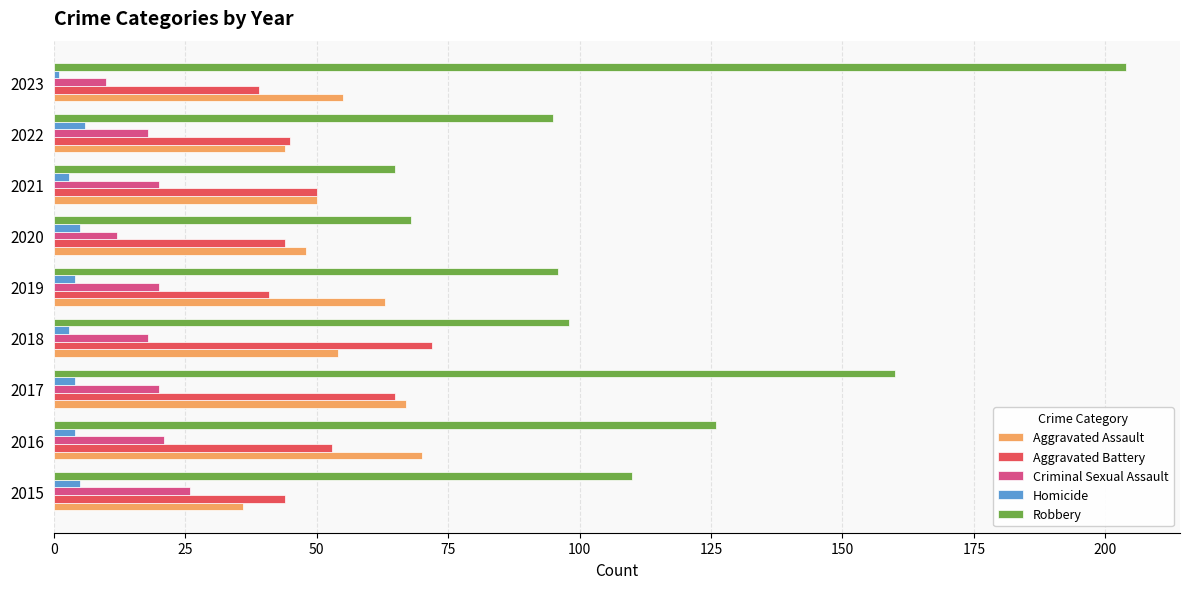

Which series has the largest total across all categories?

Robbery